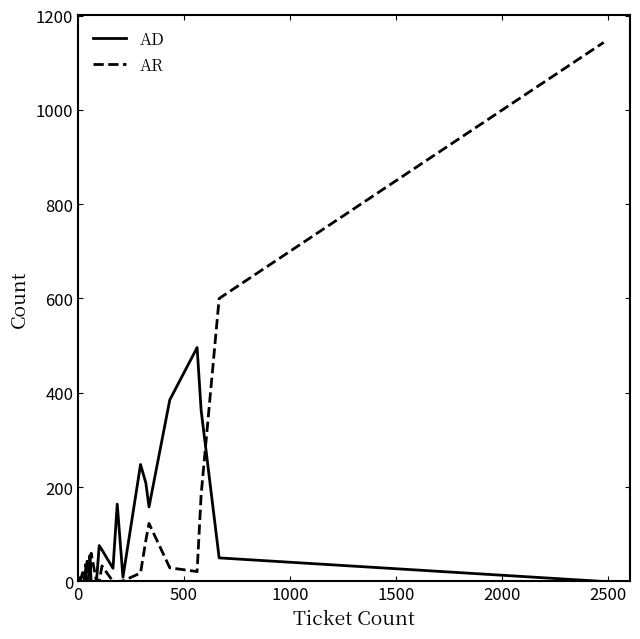

Is the value of AR at 19 greater than the value of AD at 0?

No